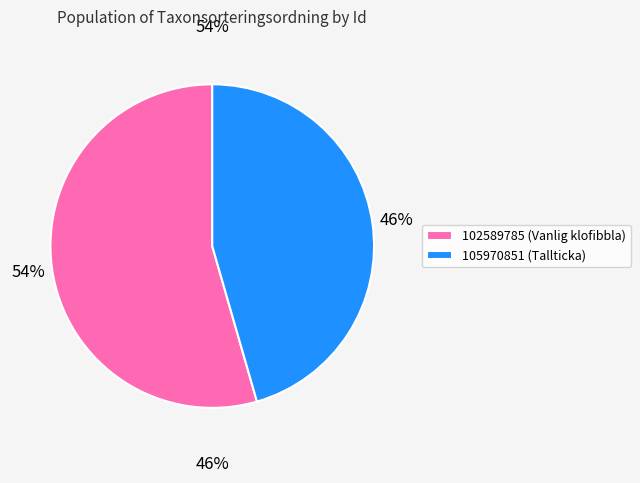

Which has a higher value, 105970851 or 102589785?

102589785